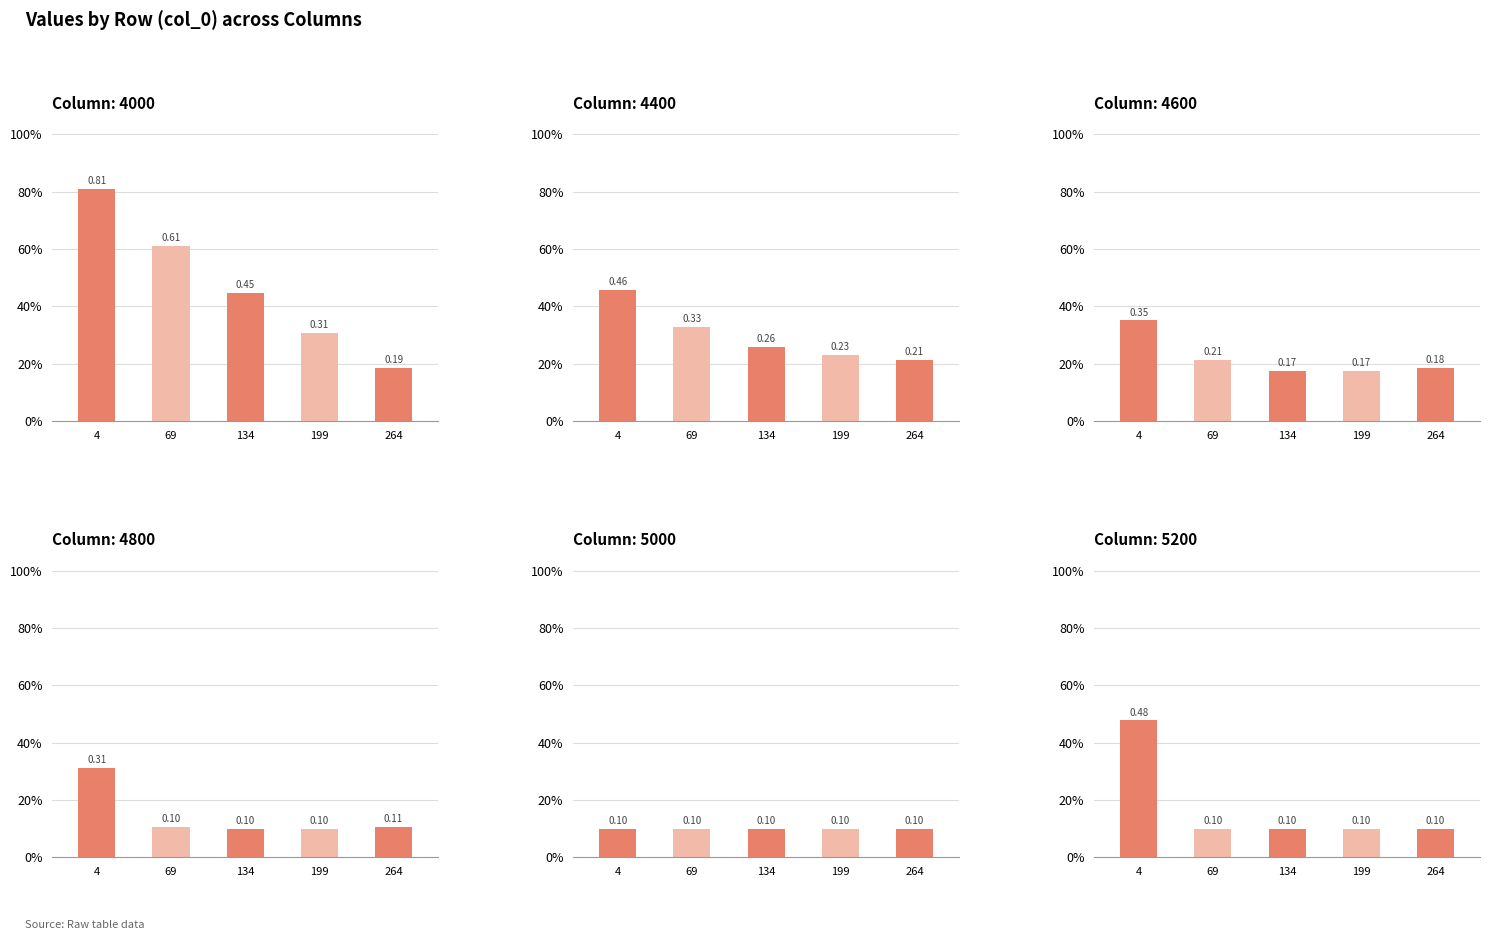

What is the value of the 4800 bar at the 4th from the left?

0.1